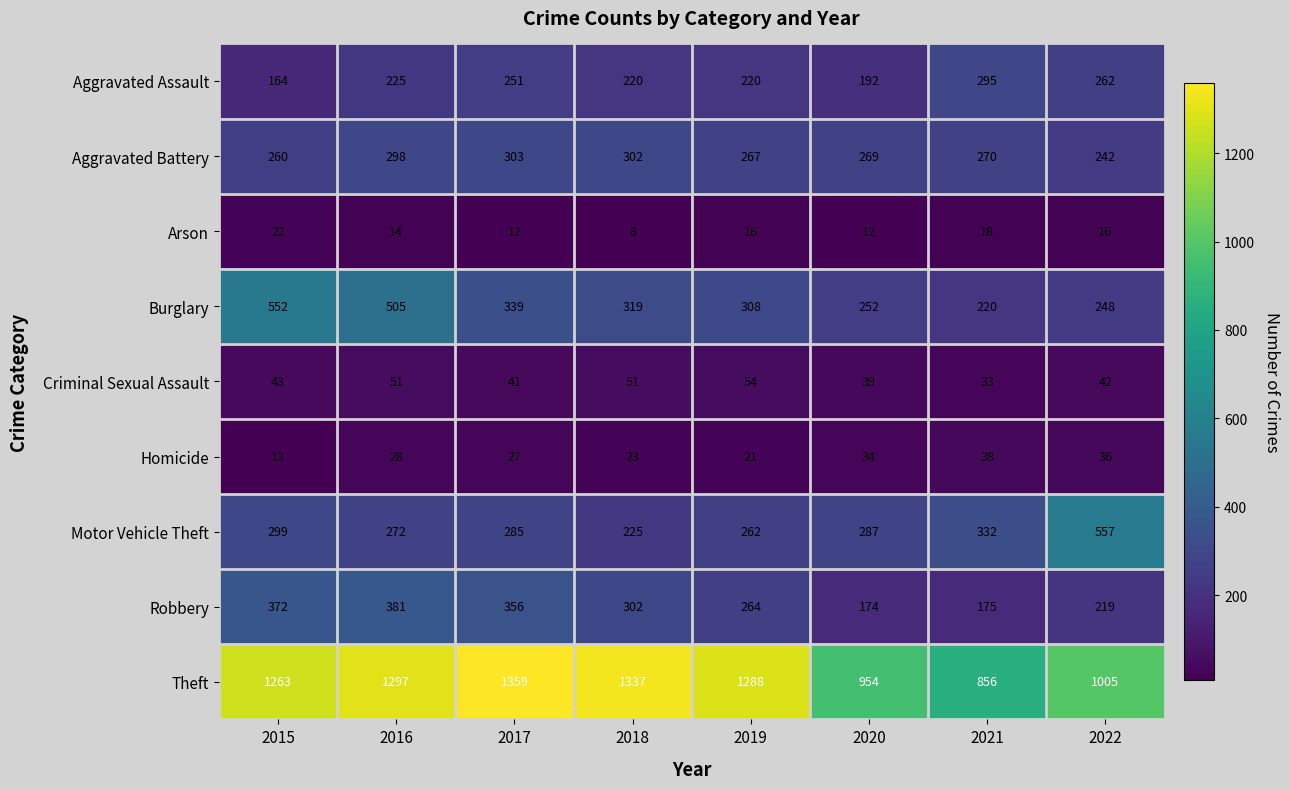

At which label does Burglary first exceed 319?

2015